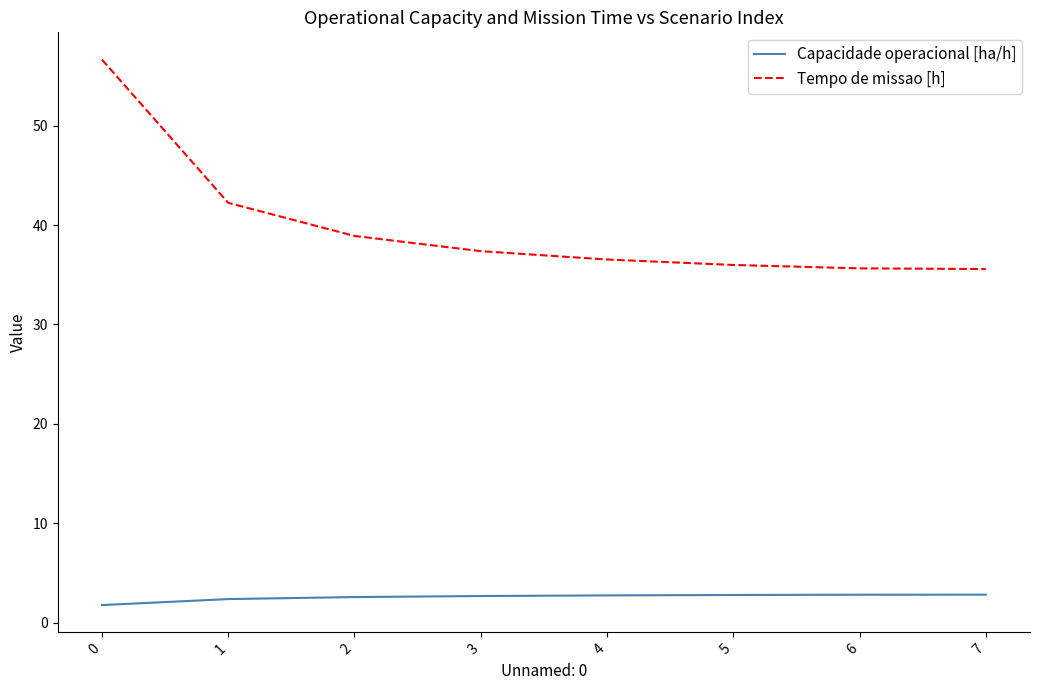

What is the average value of the Capacidade operacional [ha/h] series?

2.6